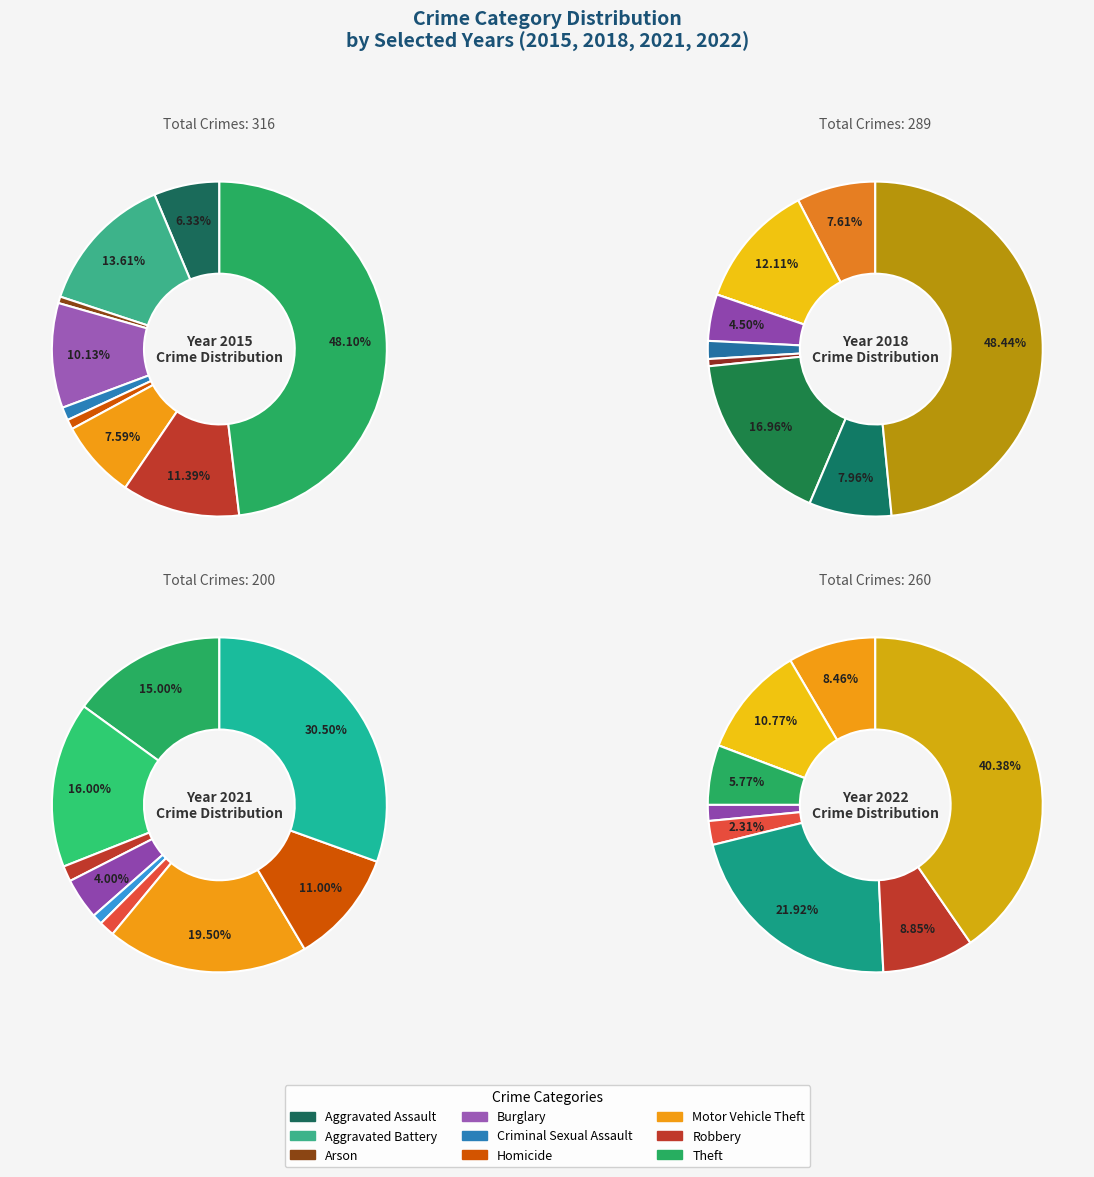

To the nearest percent, what portion does Theft represent?

40%